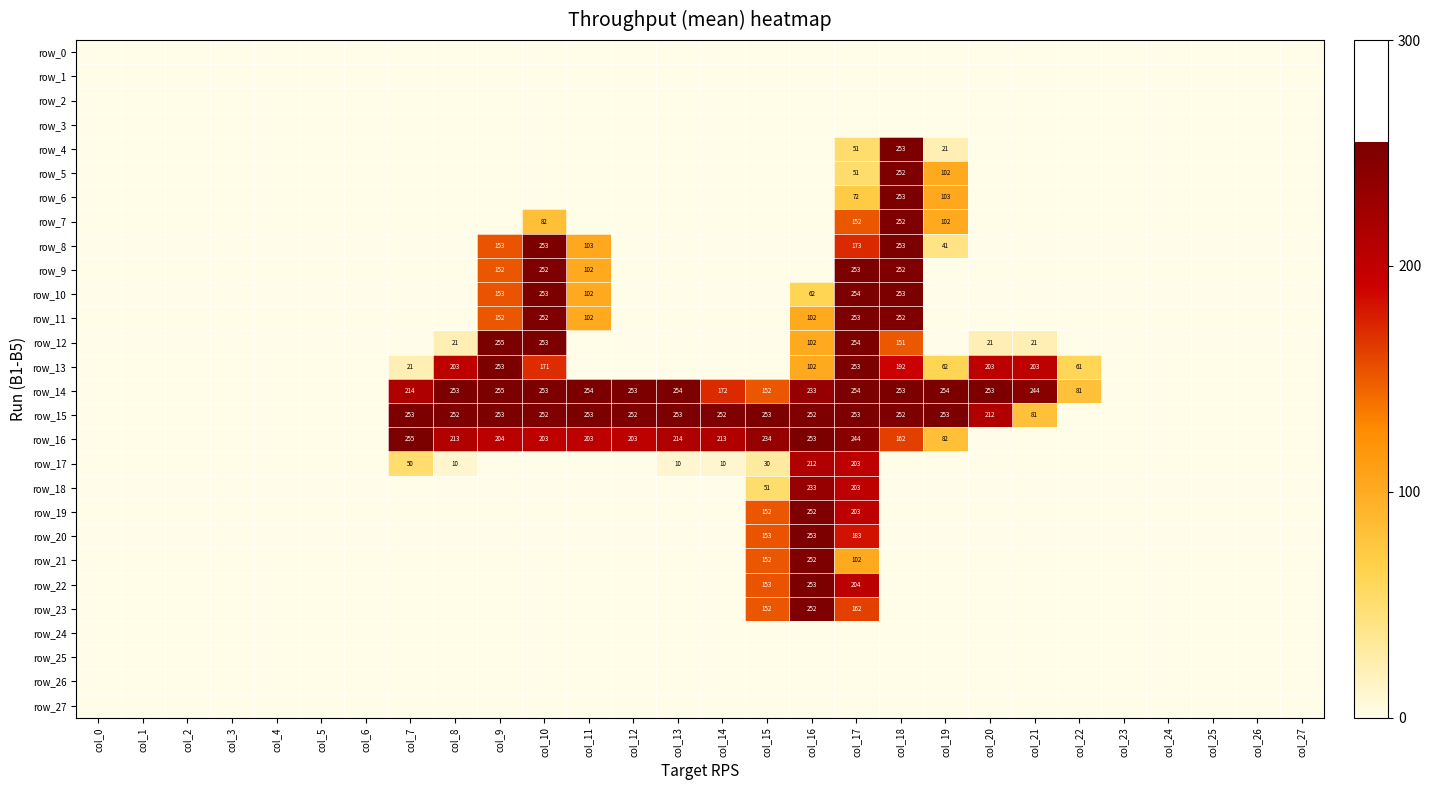

Which series changed the most between col_10 and col_15?

row_8